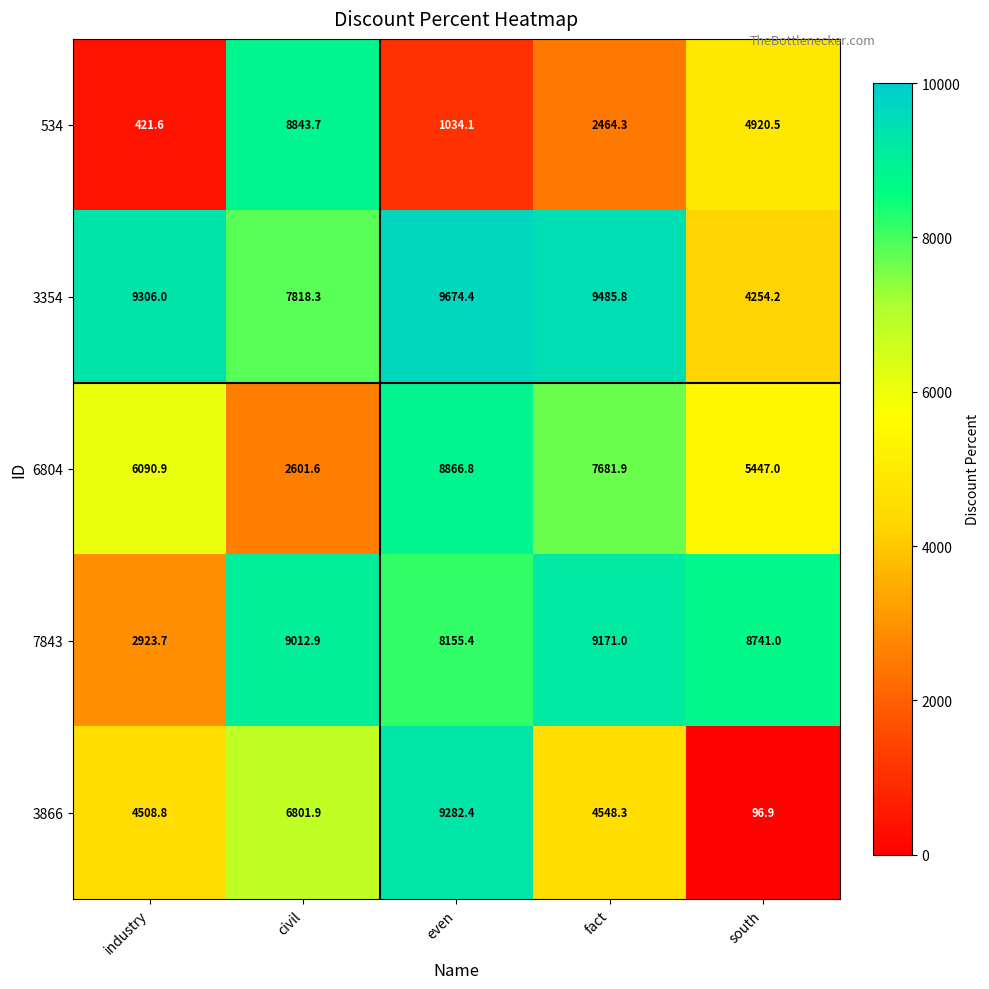

Reading left to right, transcribe all the data shown in this chart.

534: industry=421.6	civil=8843.7	even=1034.1	fact=2464.3	south=4920.5
3354: industry=9306.0	civil=7818.3	even=9674.4	fact=9485.8	south=4254.2
6804: industry=6090.9	civil=2601.6	even=8866.8	fact=7681.9	south=5447.0
7843: industry=2923.7	civil=9012.9	even=8155.4	fact=9171.0	south=8741.0
3866: industry=4508.8	civil=6801.9	even=9282.4	fact=4548.3	south=96.9